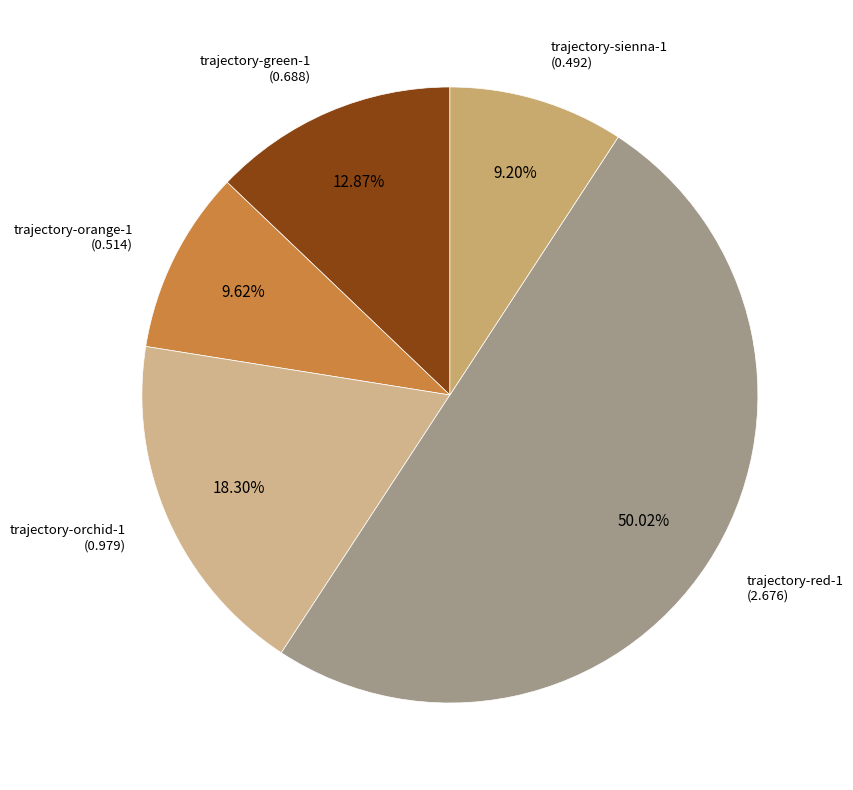

Is there a majority slice in this chart?

Yes